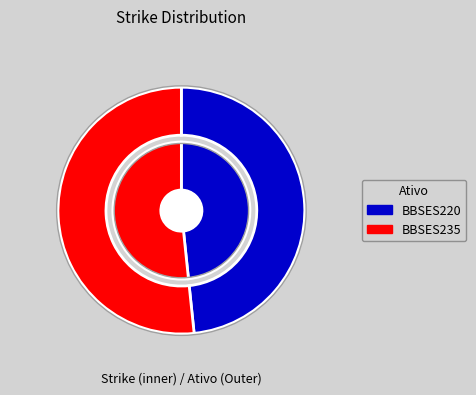

Is there any slice that represents more than half of the pie?

Yes